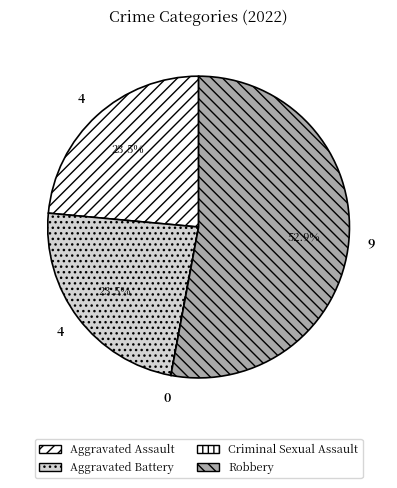

Rank the categories by value from lowest to highest.

Criminal Sexual Assault, Aggravated Assault, Aggravated Battery, Robbery